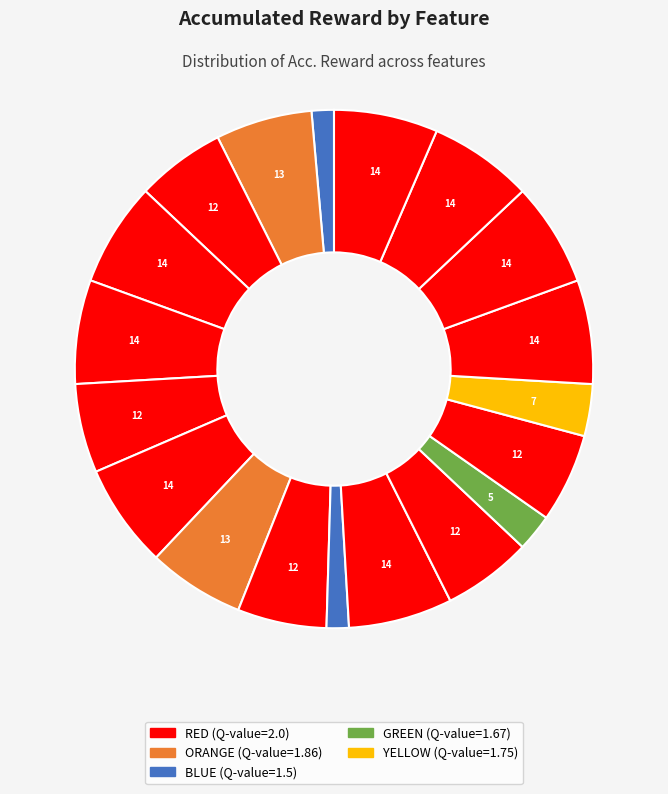

Count the number of slices in the pie.

19